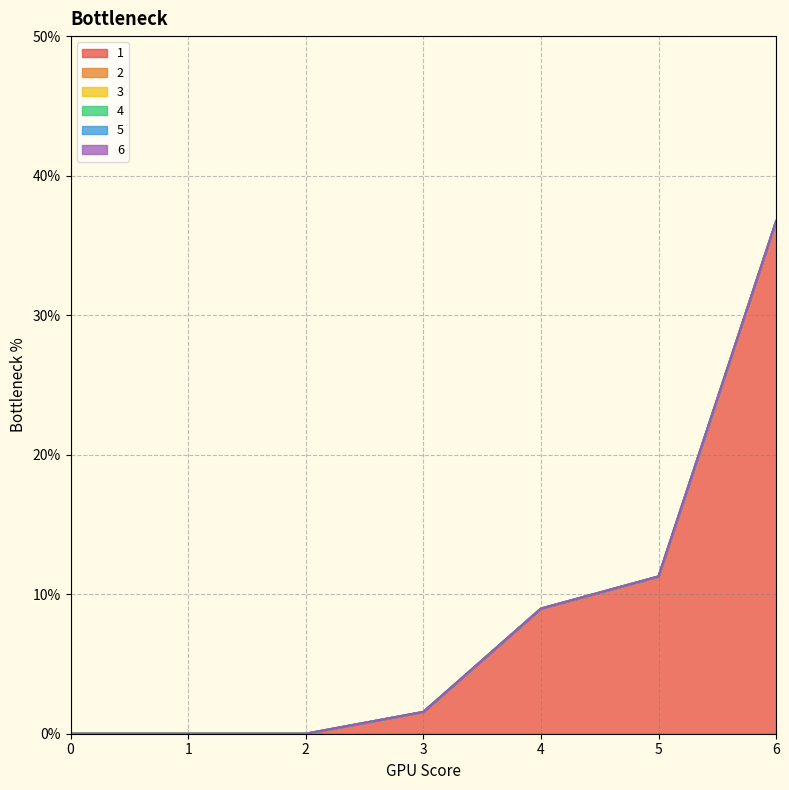

Does the chart display data point markers on the line(s)?

No